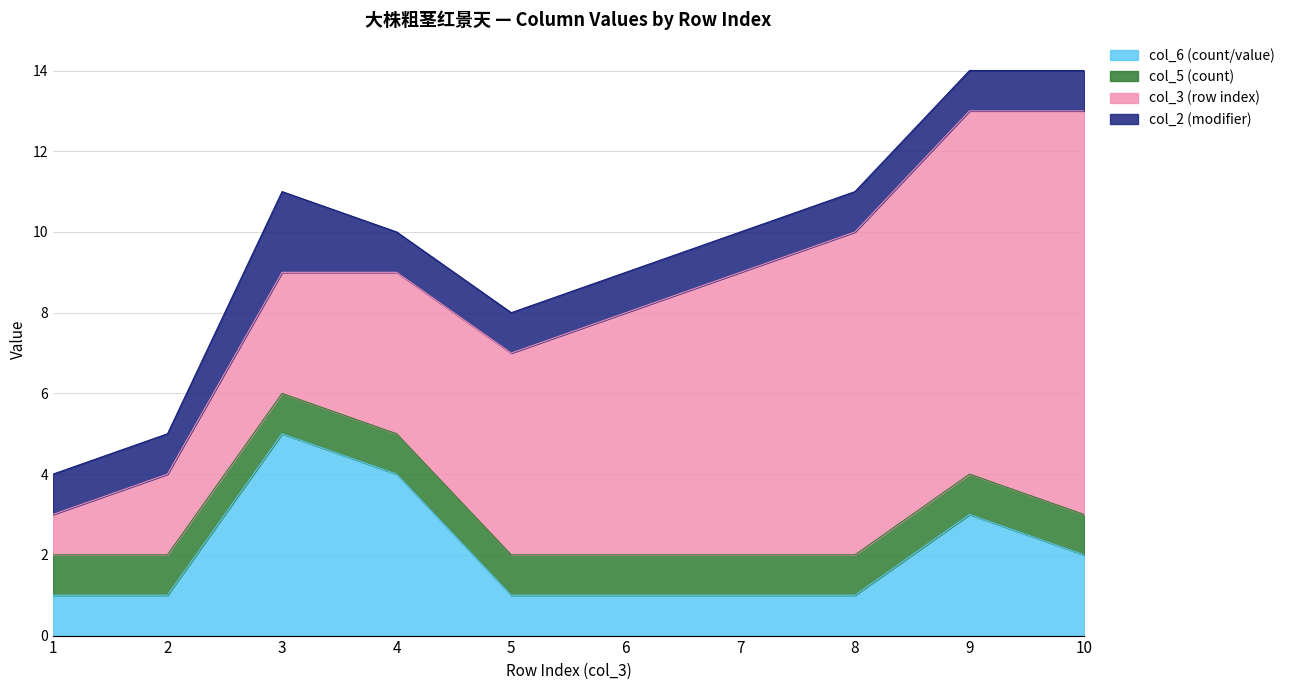

At which category does the chart reach its minimum across all series?

1